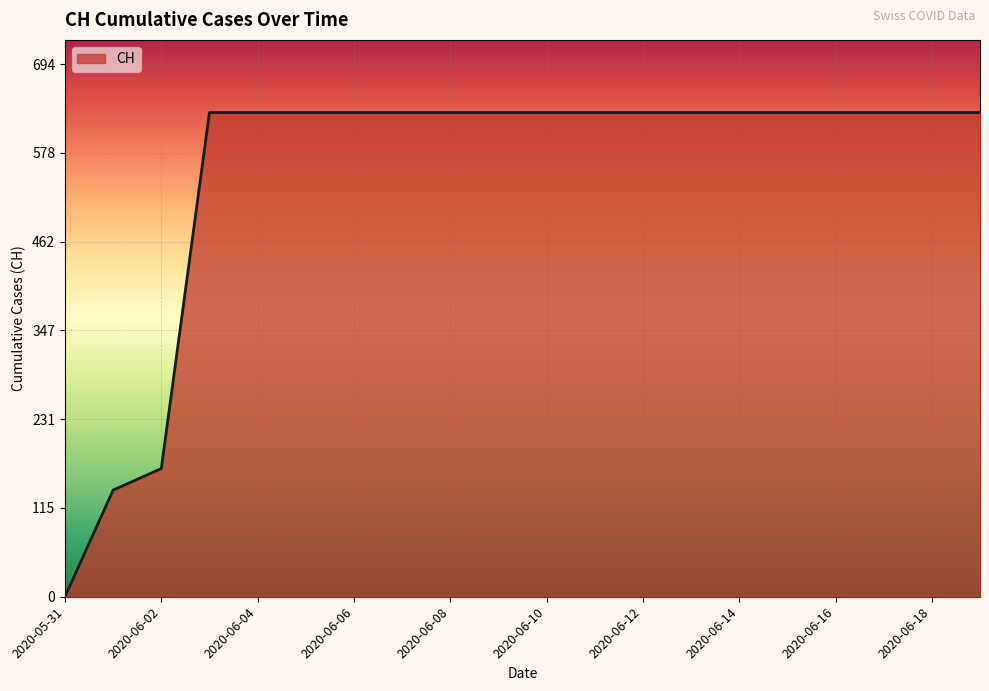

What is the greatest value displayed?

631